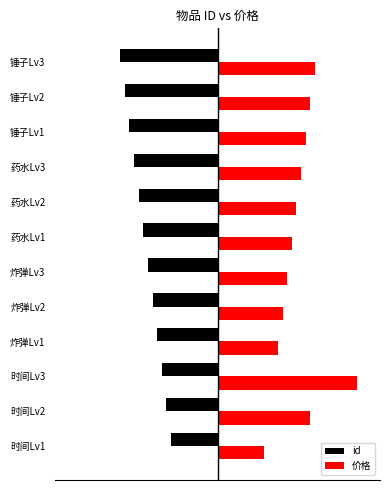

What is the greatest value displayed?

30